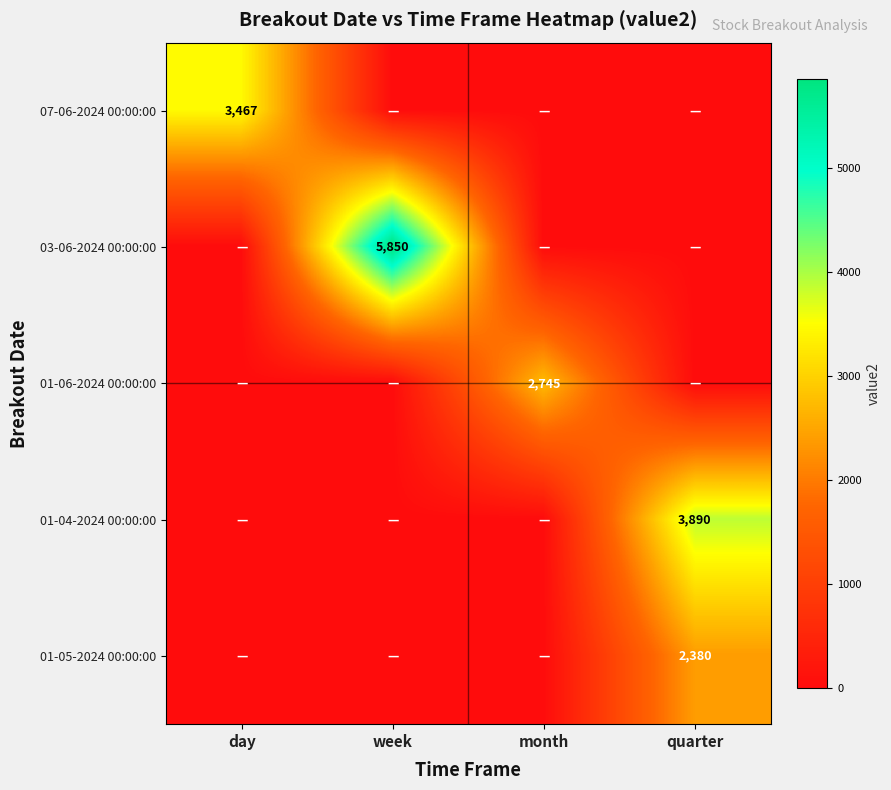

What is the spread (max minus min) of values at quarter?

3889.6